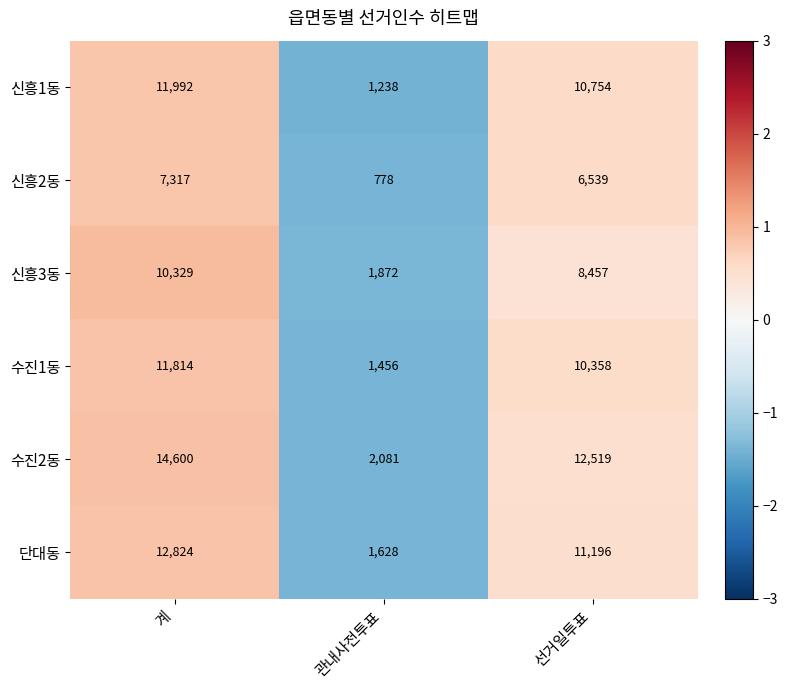

What is the difference between the 수진2동 values at 선거일투표 and 관내사전투표?

10438